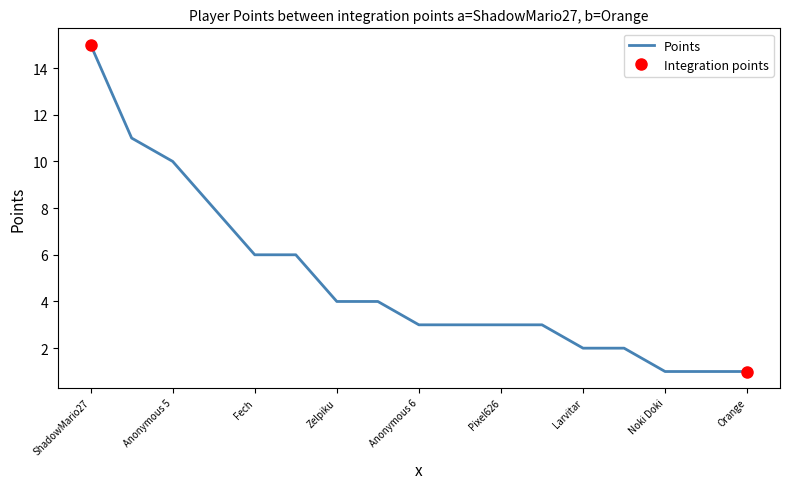

True or false: Points has more than 2 interior local peaks.

False